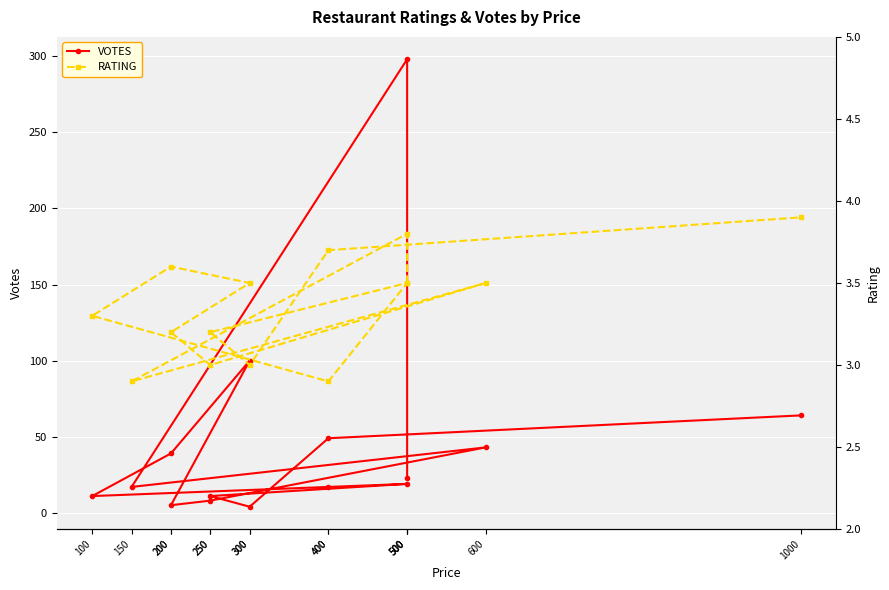

What is the minimum value shown in the chart?

2.9